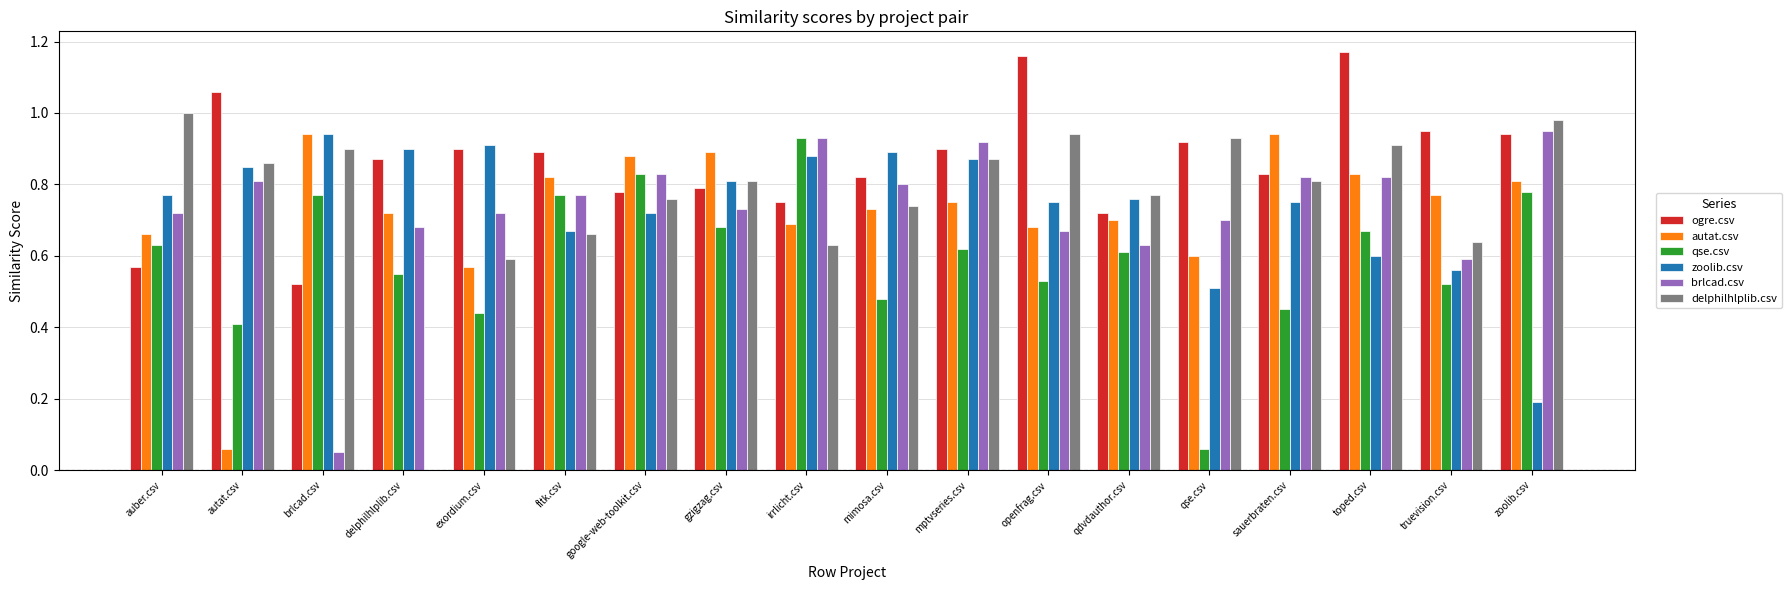

How many categories are shown in the chart?

18